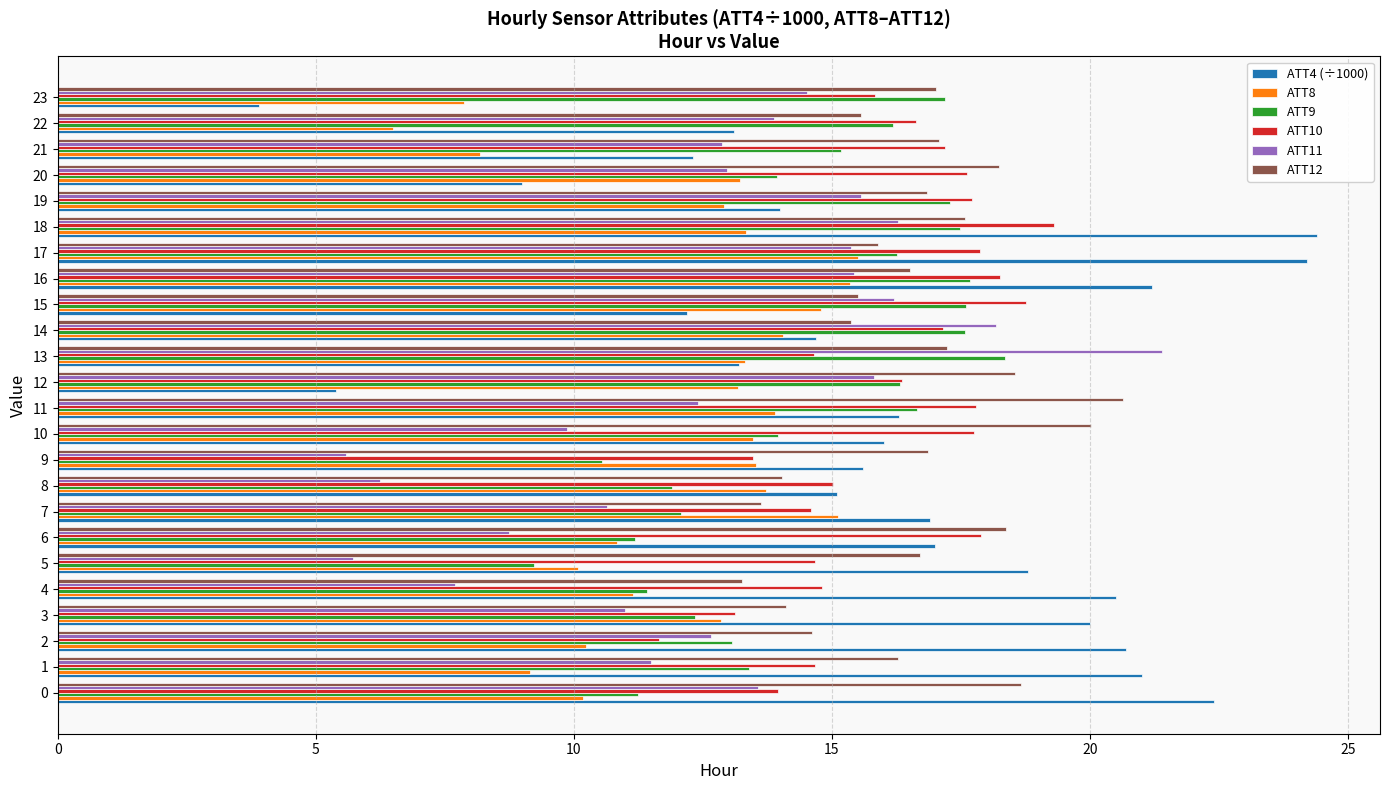

Which series has the widest spread of values?

ATT4 (÷1000)